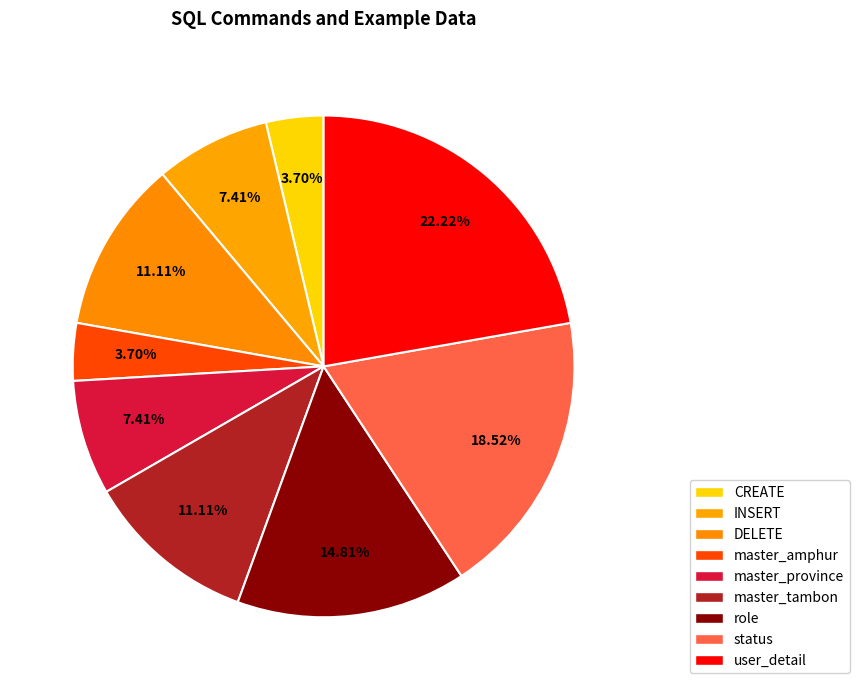

To the nearest percent, what percentage of the pie is user_detail?

22%